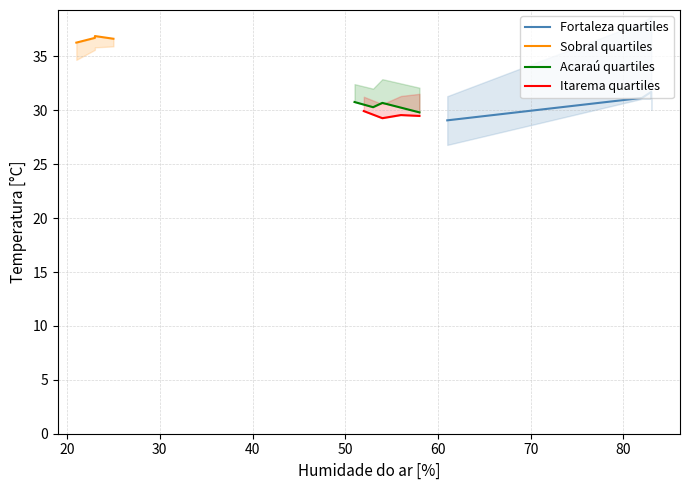

At how many categories does at least one series exceed 34?

4